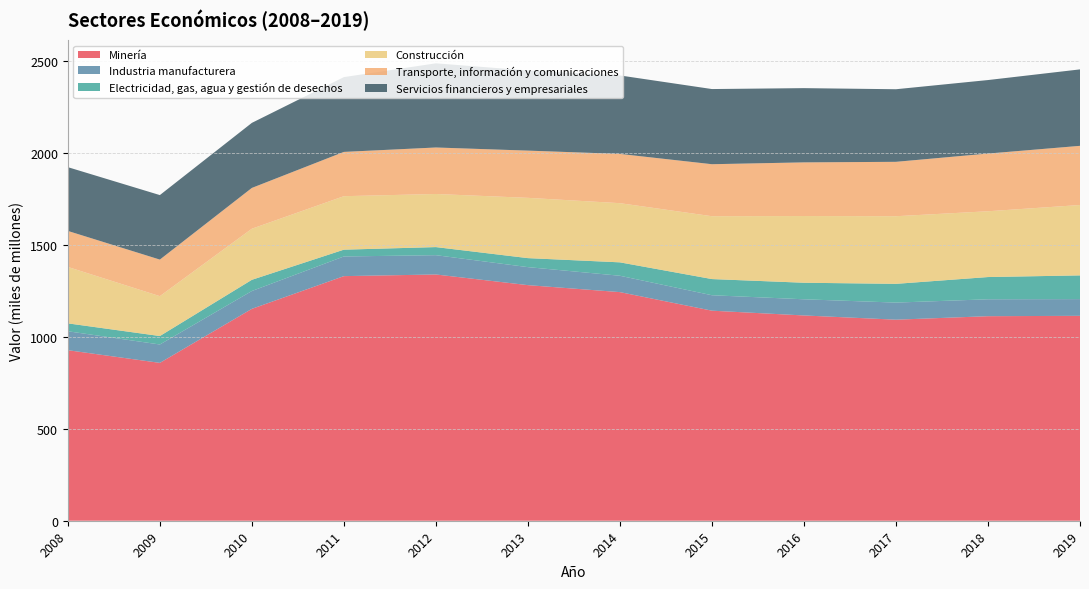

Reading left to right, extract all data points from this chart.

Minería: 928	859	1153	1331	1340	1282	1244	1143	1117	1094	1113	1115
Industria manufacturera: 103	100	97	107	105	98	89	84	88	93	92	91
Electricidad, gas, agua y gestión de desechos: 43	46	61	37	44	49	73	88	90	102	121	129
Construcción: 307	217	278	291	289	328	322	342	363	368	358	383
Transporte, información y comunicaciones: 196	199	222	241	253	257	268	283	292	296	314	322
Servicios financieros y empresariales: 347	351	354	407	458	436	427	409	404	395	400	416